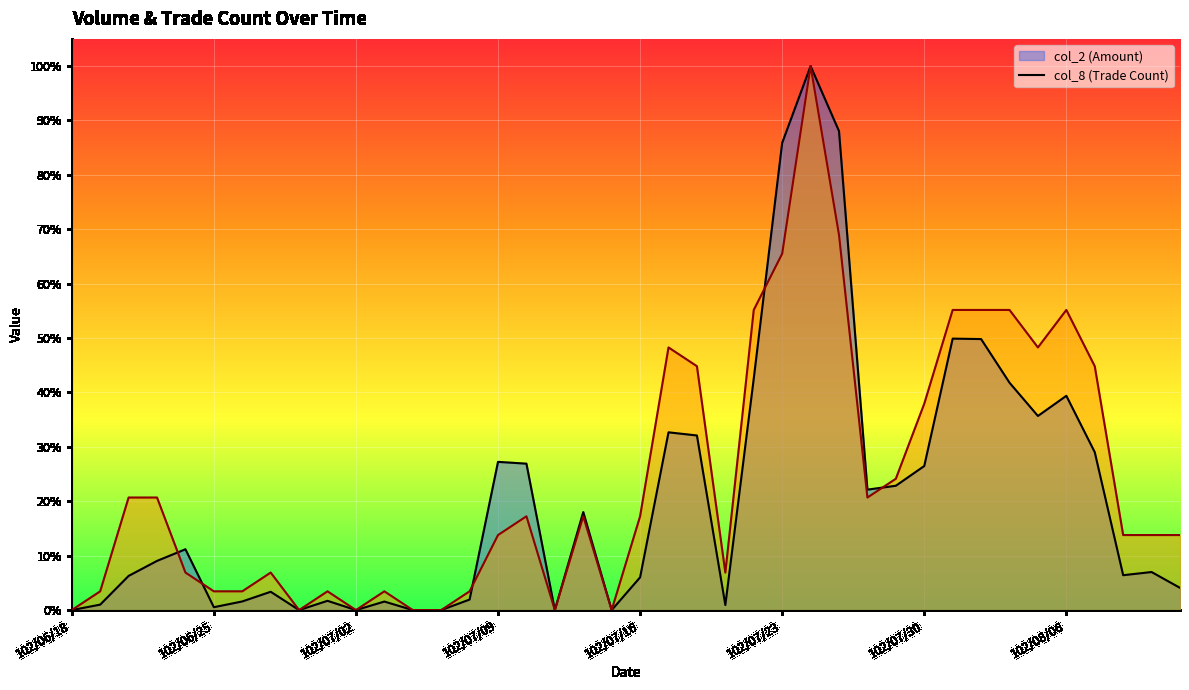

How many intersections are there between col_8 and col_2?

5